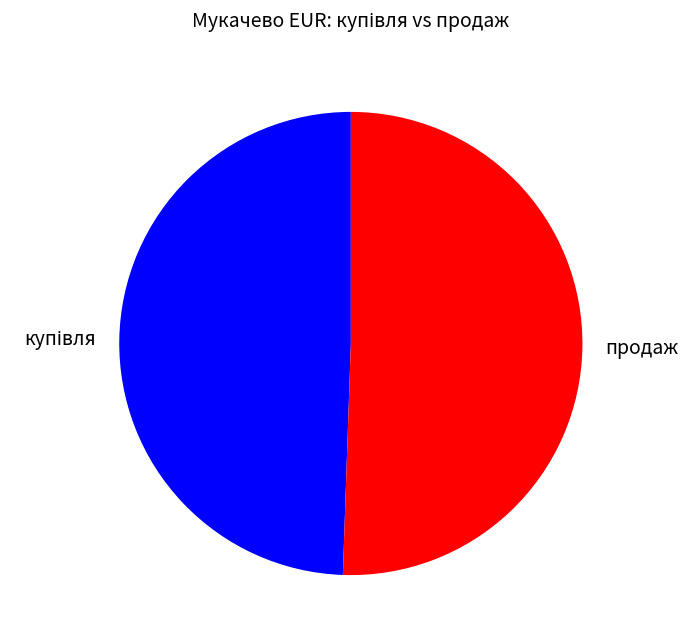

Which category accounts for the majority?

продаж